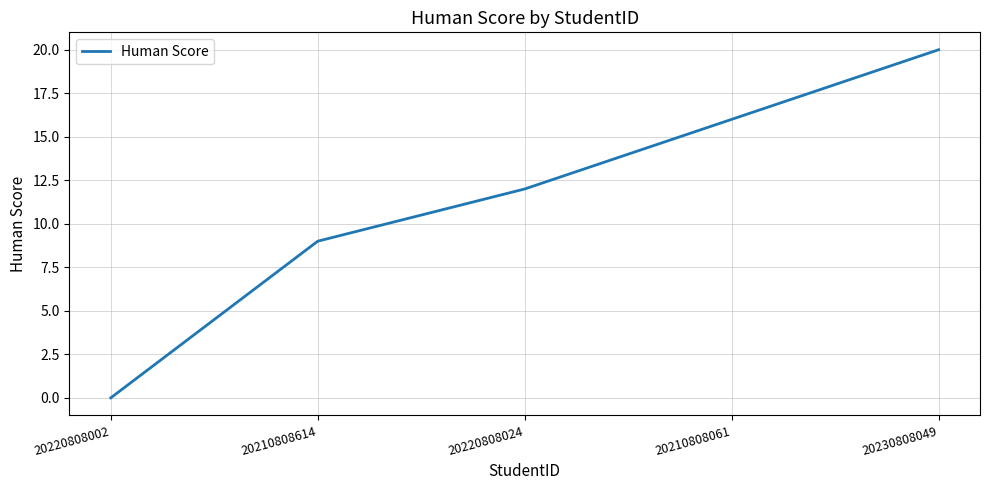

What position from the left is 20230808049?

5